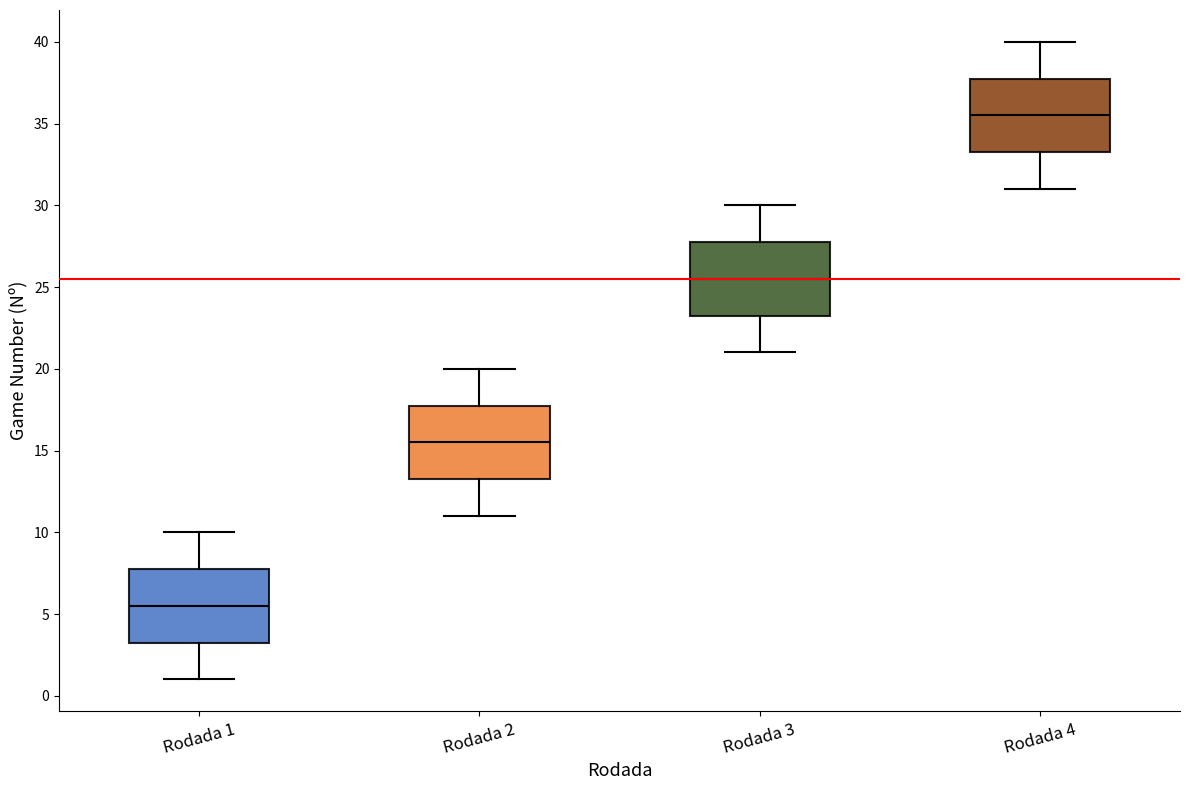

Reading left to right, transcribe this box plot: for each box, give where its median line is, the range the box spans, and where its two whiskers end, as read against the y-axis. The values are not printed on the chart, so give them approximately, as read against the axis.

Rodada 1: median 5.5, box 3.5 to 8.0, whiskers 1.0 to 10.0
Rodada 2: median 15.5, box 13.5 to 18.0, whiskers 11.0 to 20.0
Rodada 3: median 25.5, box 23.5 to 28.0, whiskers 21.0 to 30.0
Rodada 4: median 35.5, box 33.5 to 38.0, whiskers 31.0 to 40.0